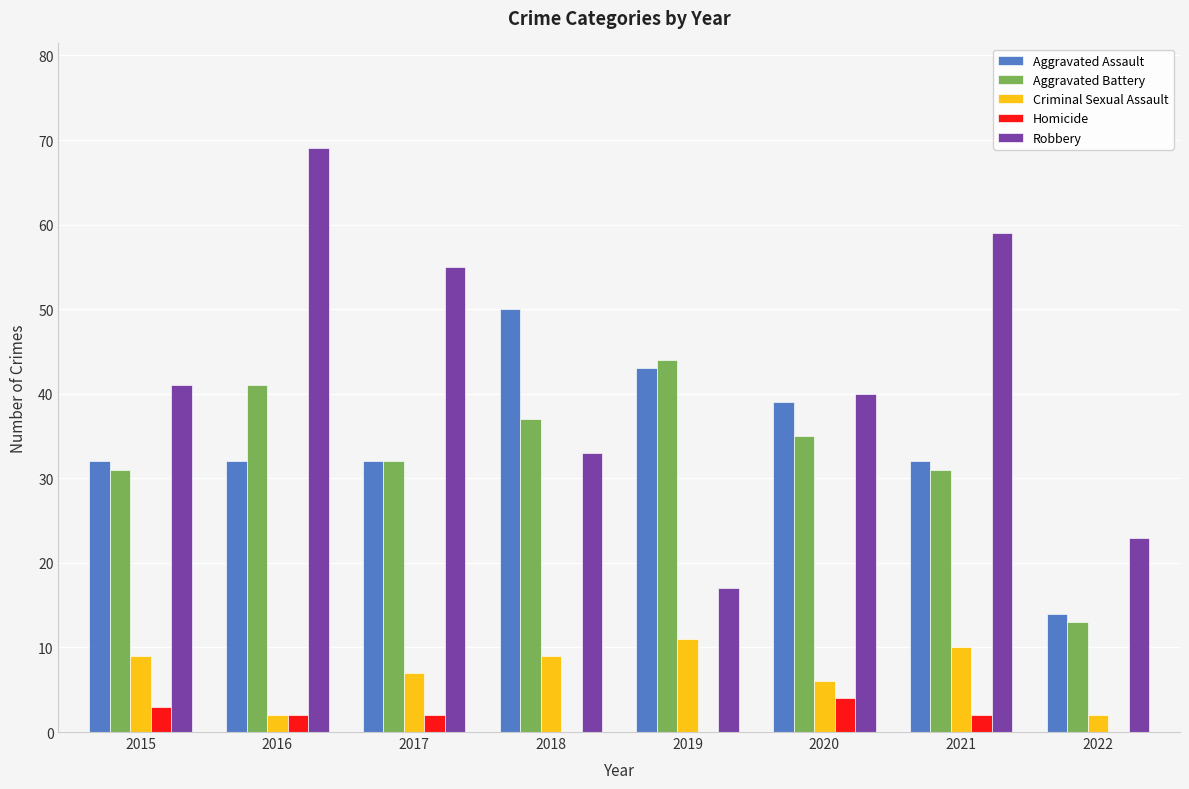

Count the number of categories in the chart.

8